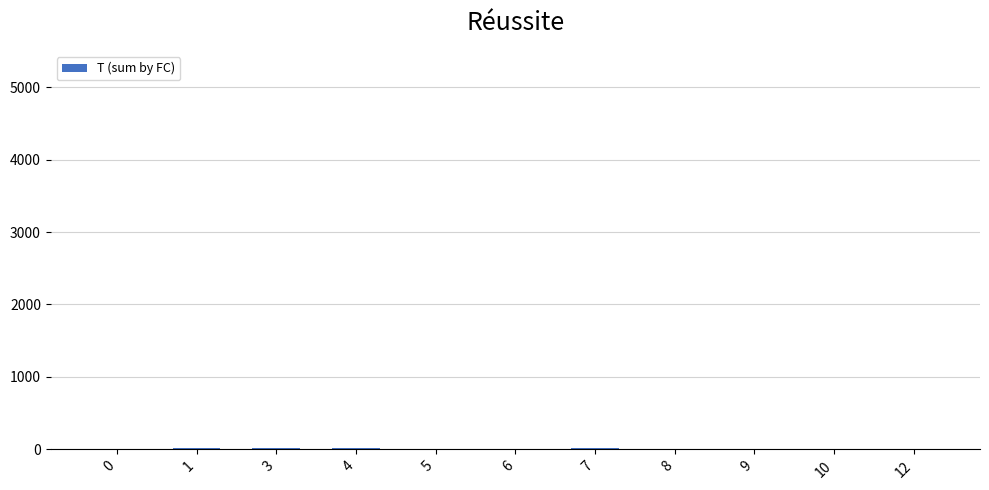

What is the sum of all values?

115